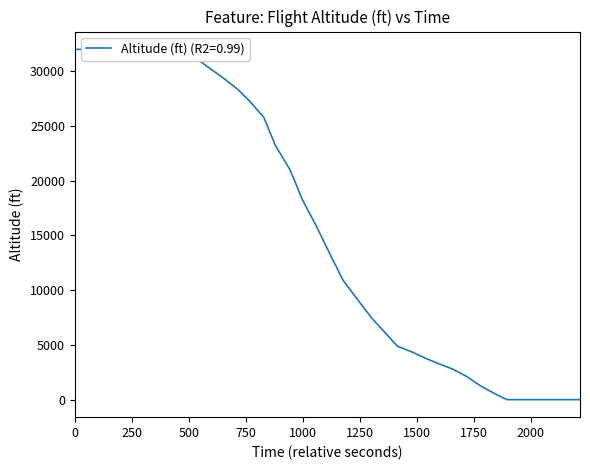

How many values exceed 13325?

19